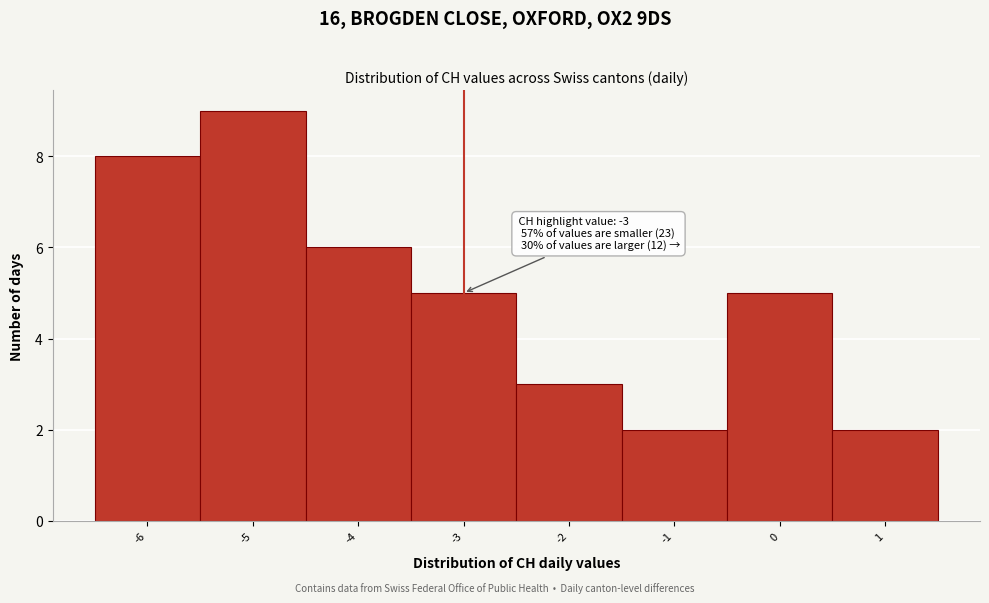

Over which range of the x-axis is the bar tallest?

-5.5 to -4.5